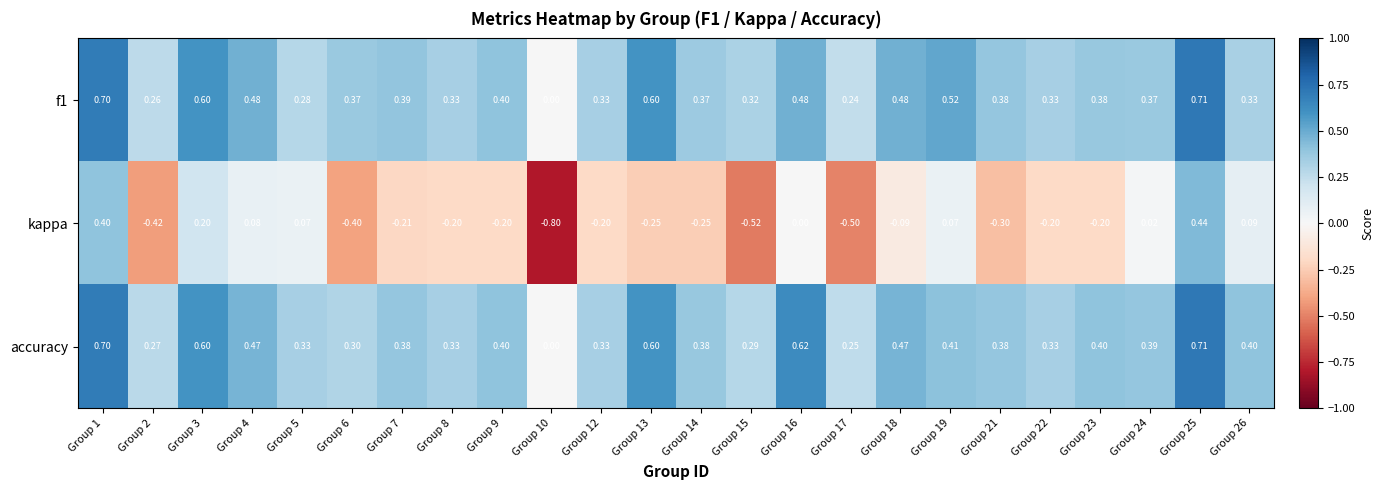

Which series has the widest spread of values?

kappa